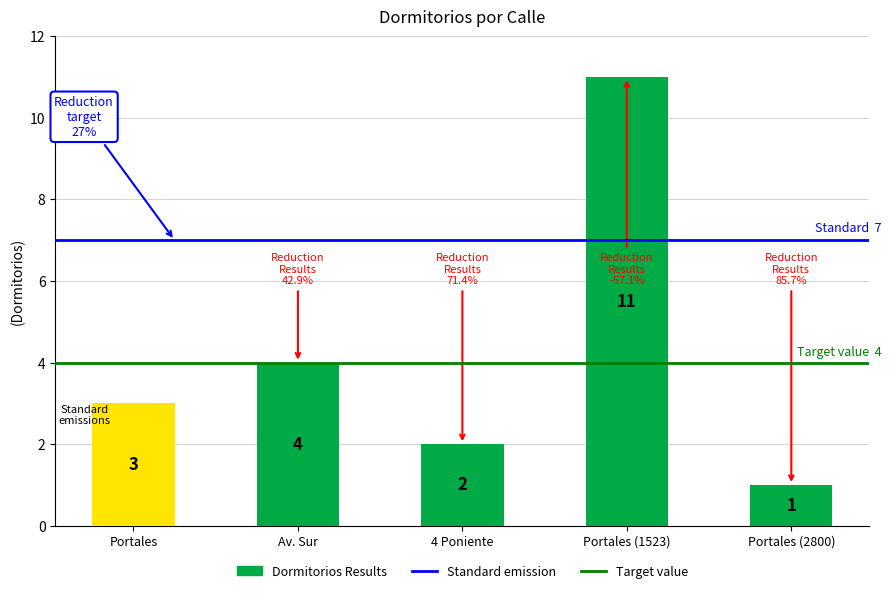

What is the greatest value displayed?

11